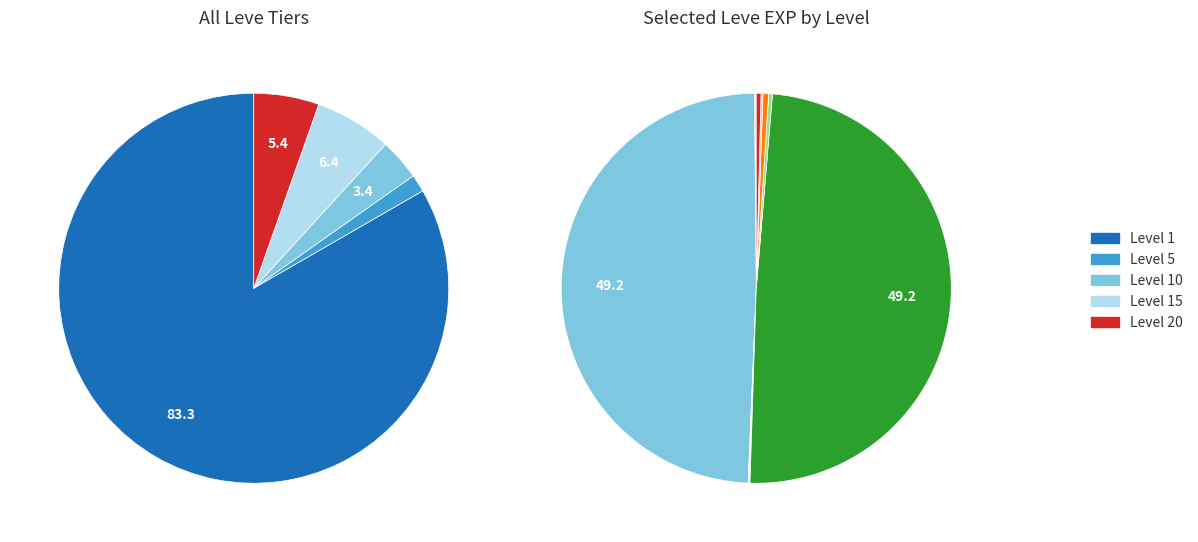

The Level 1 slice represents 50% of the pie. True or false?

False